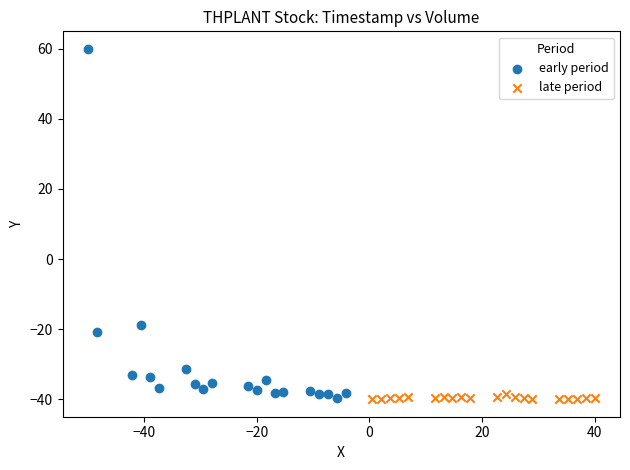

Which series reaches the maximum Y coordinate?

early period